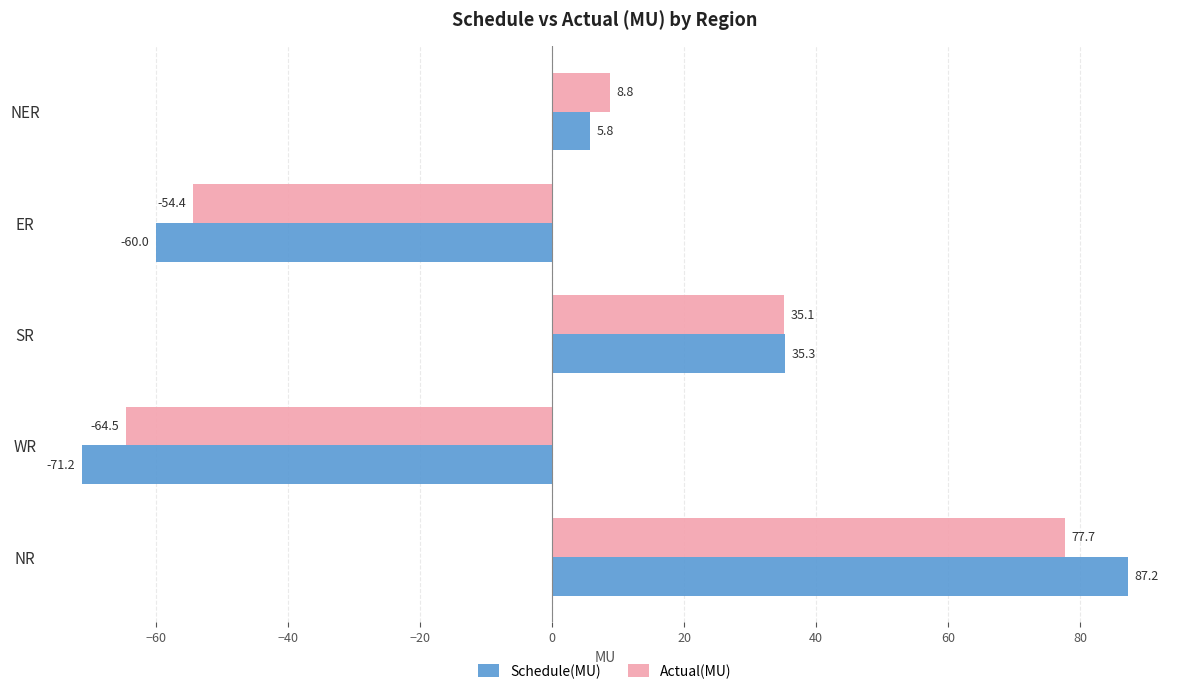

Which series has the largest total across all categories?

Actual(MU)